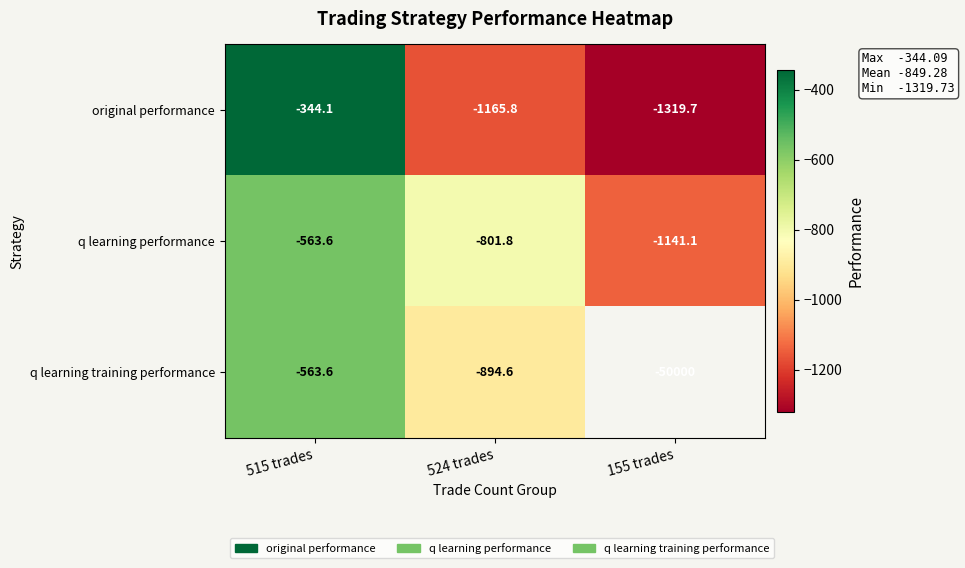

Which series changed the most between 515 trades and 524 trades?

original performance